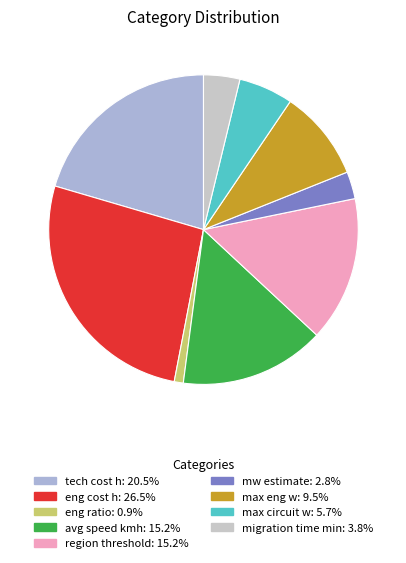

Combined, what portion of the pie is tech cost h and max circuit w?

26.1%